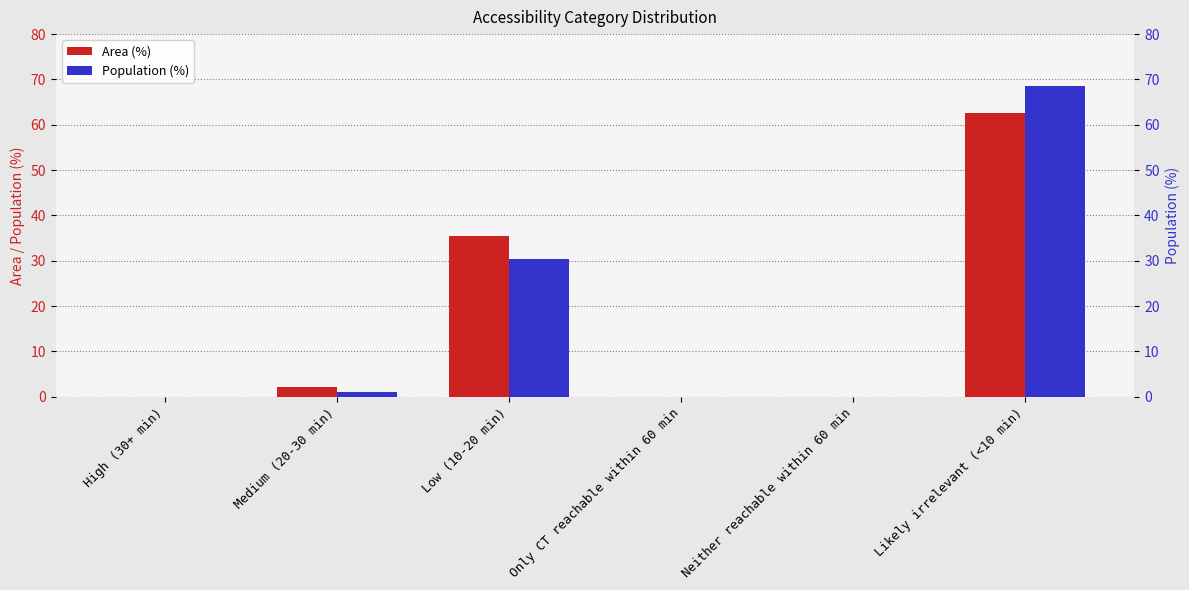

Is it true that Population (%) equals 38.8 at Only CT reachable within 60 min?

False